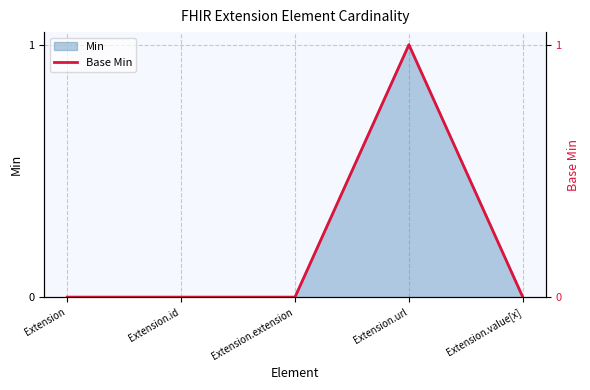

True or false: there are more than 0 points higher than both neighbors.

True